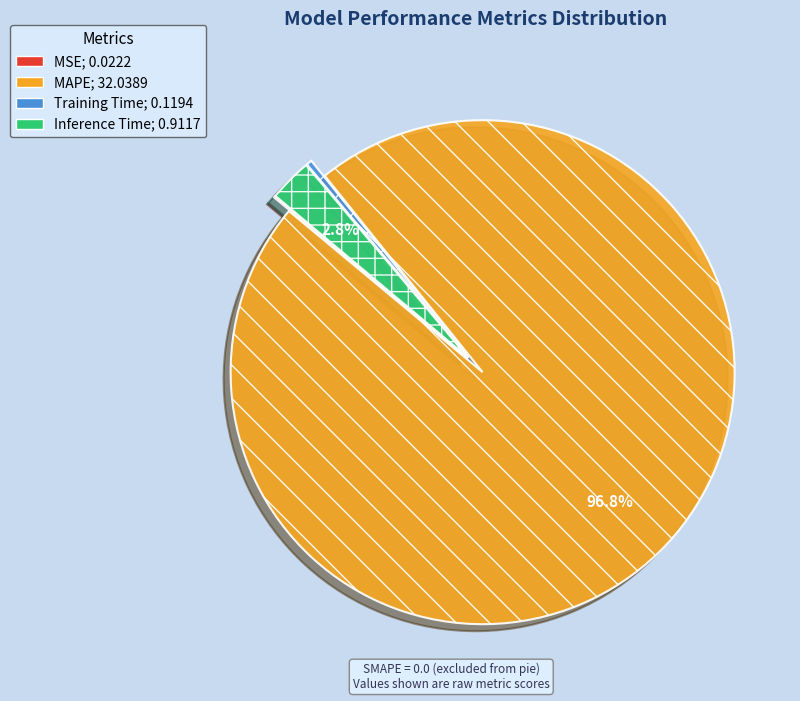

Do MAPE and Training Time together represent more than half of the pie?

Yes